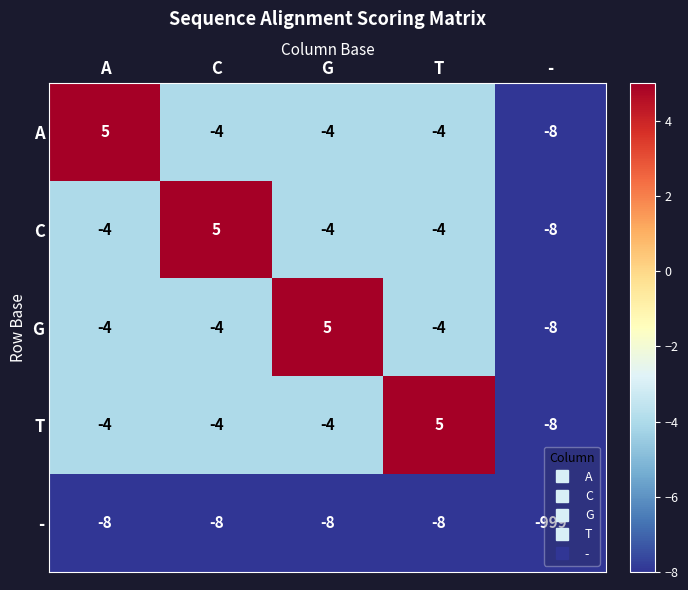

What is the total value across all series at G?

-15